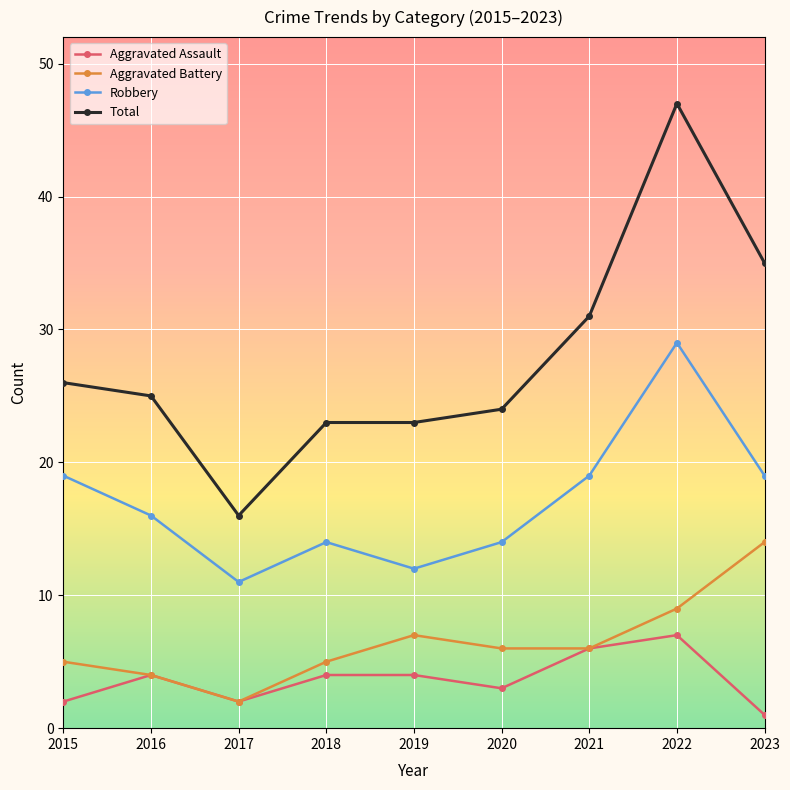

What is the approximate value of Robbery at 2019?

12